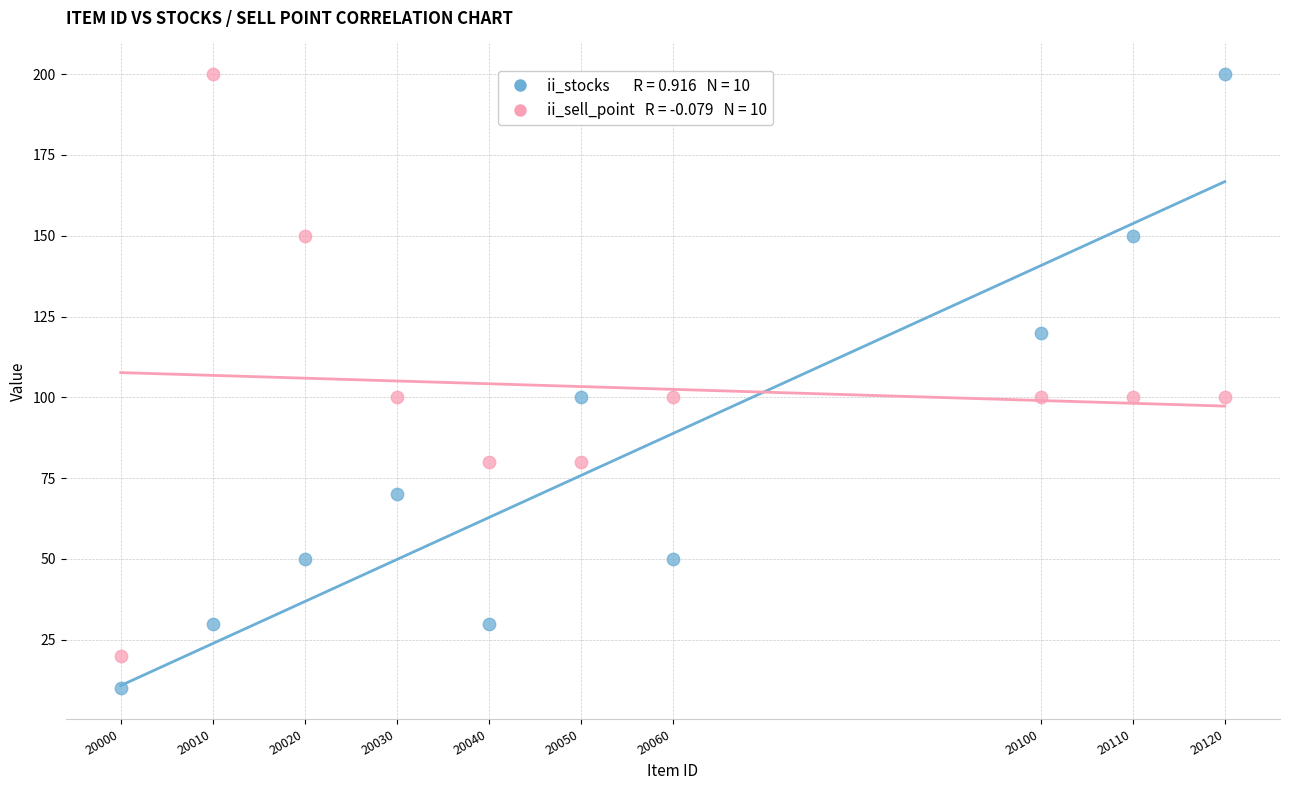

Across all data points, what is the range of Y values (max minus min)?

190